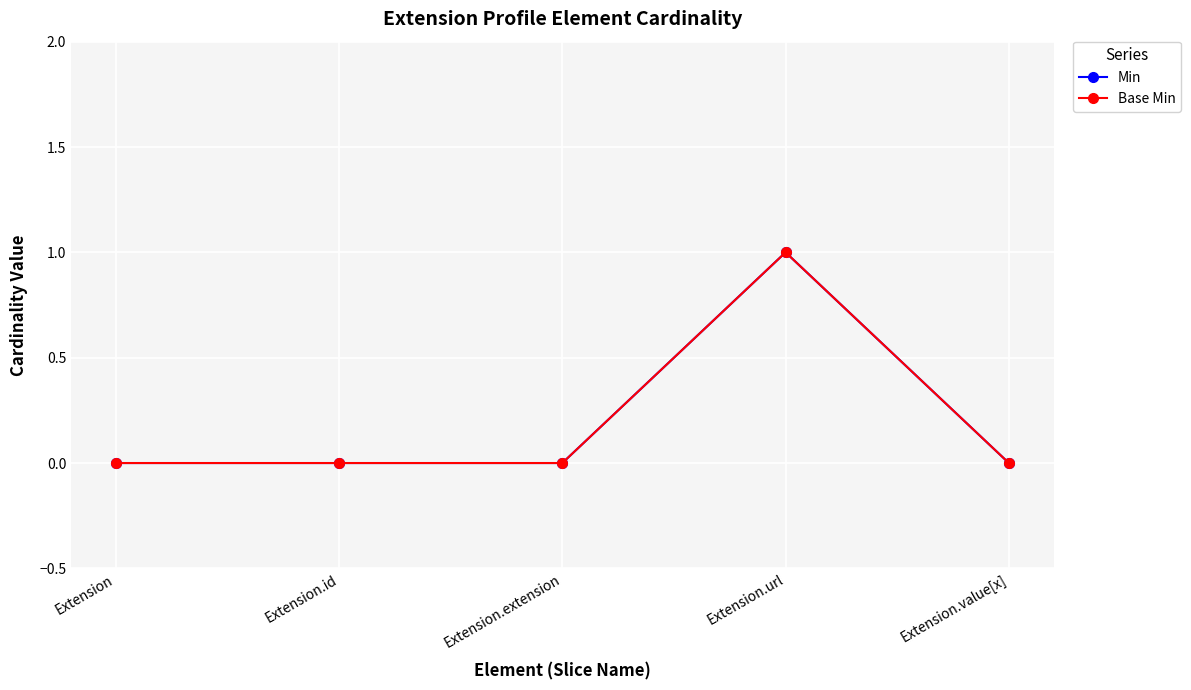

How many Min values are between 0 and 1?

5